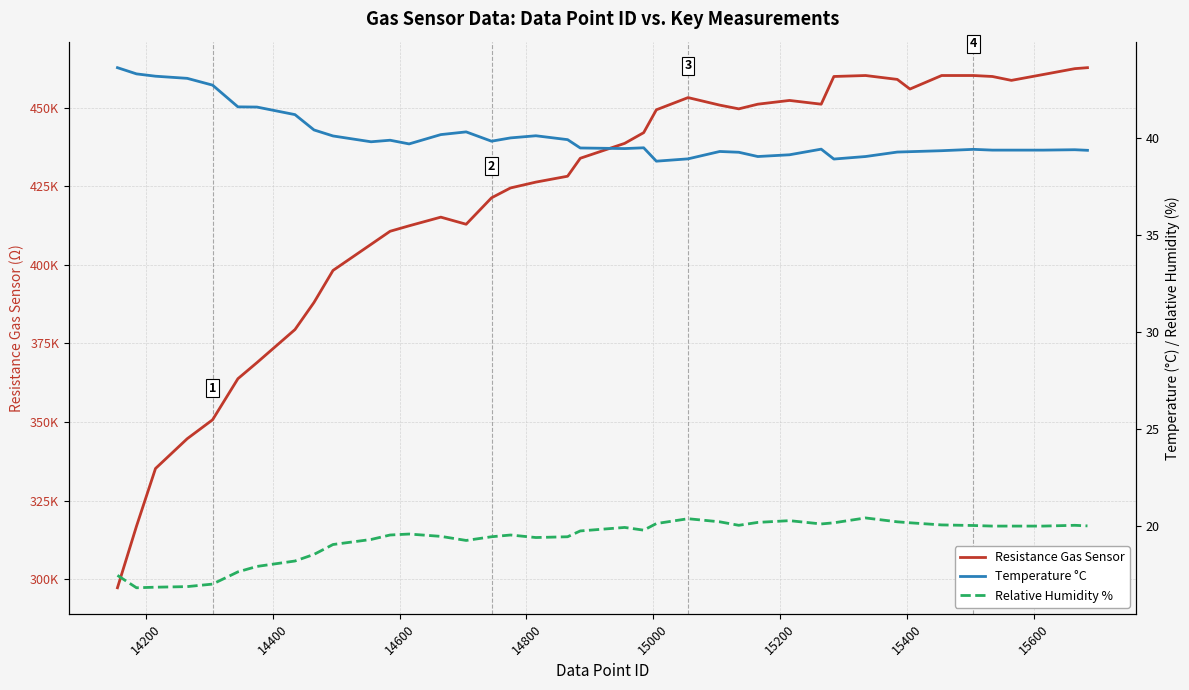

What are all the series names shown in the legend?

Resistance Gas Sensor, Temperature °C, Relative Humidity %